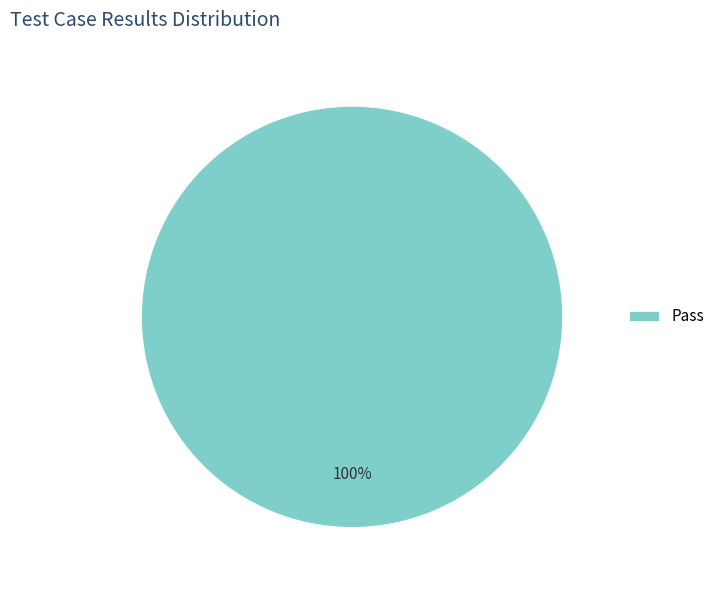

Is there any slice that represents more than half of the pie?

Yes